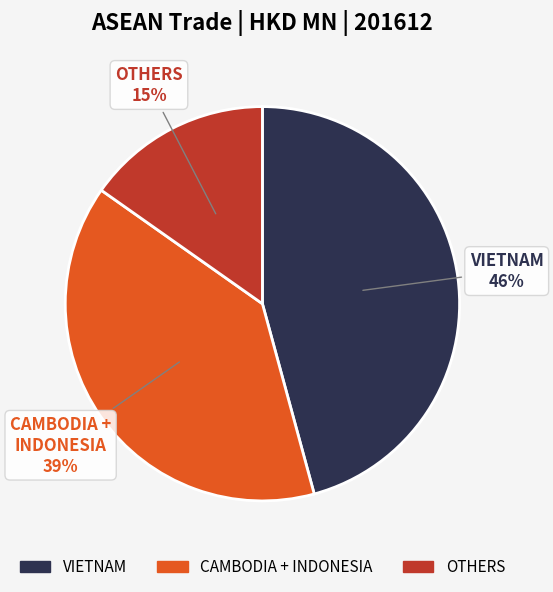

To the nearest percent, what is the difference between the largest and smallest slice percentages?

31%